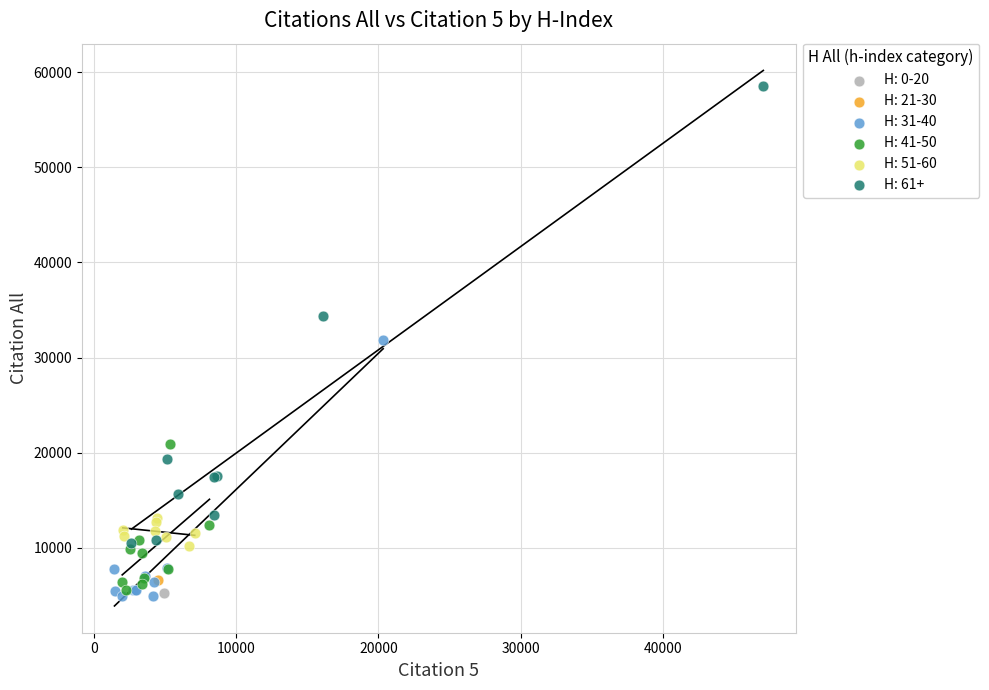

Which series contains the highest Y value?

H: 61+